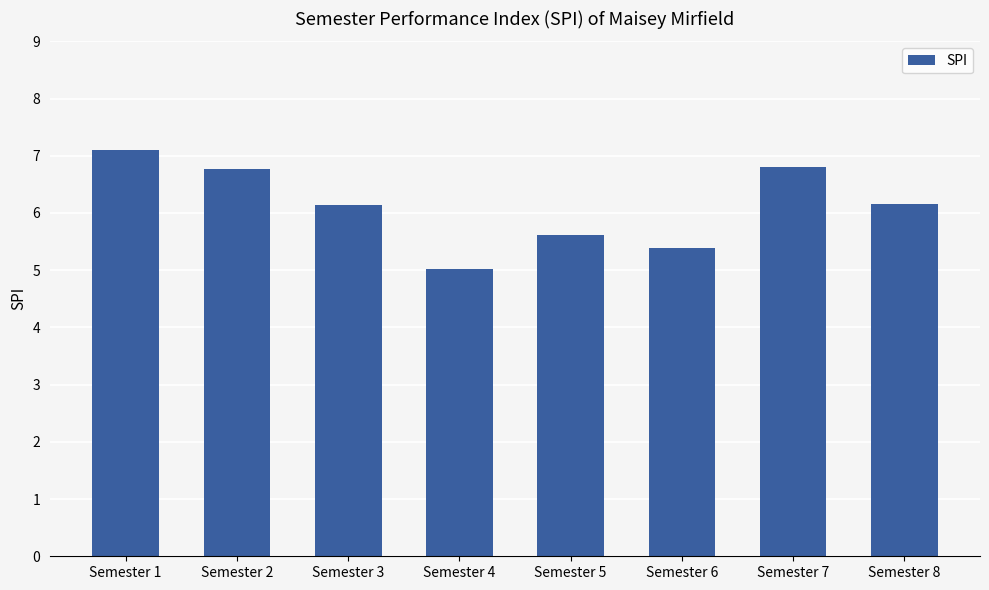

How many data points does each series have?

8